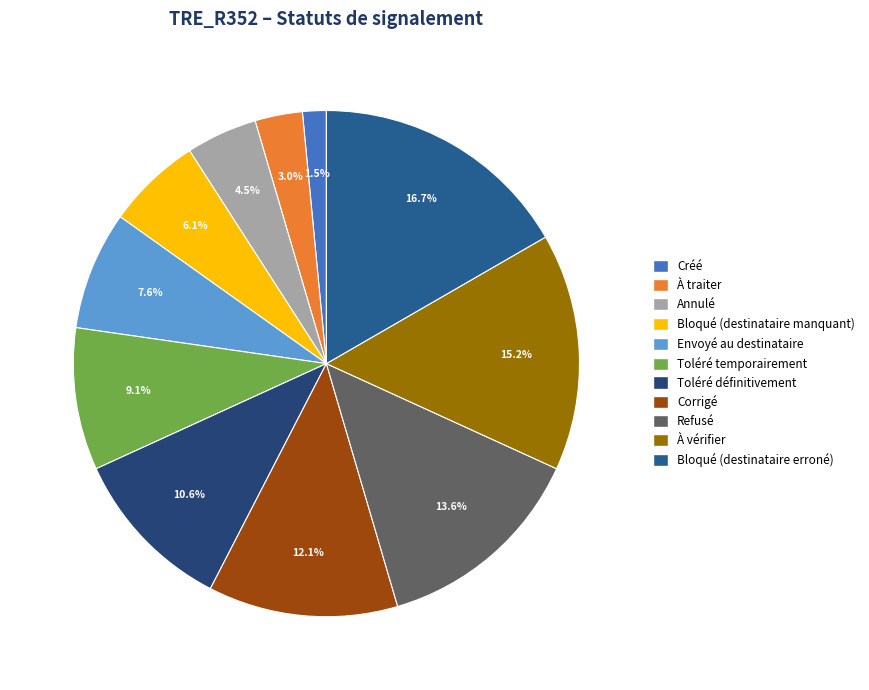

Between Bloqué (destinataire manquant) and Refusé, which is larger?

Refusé